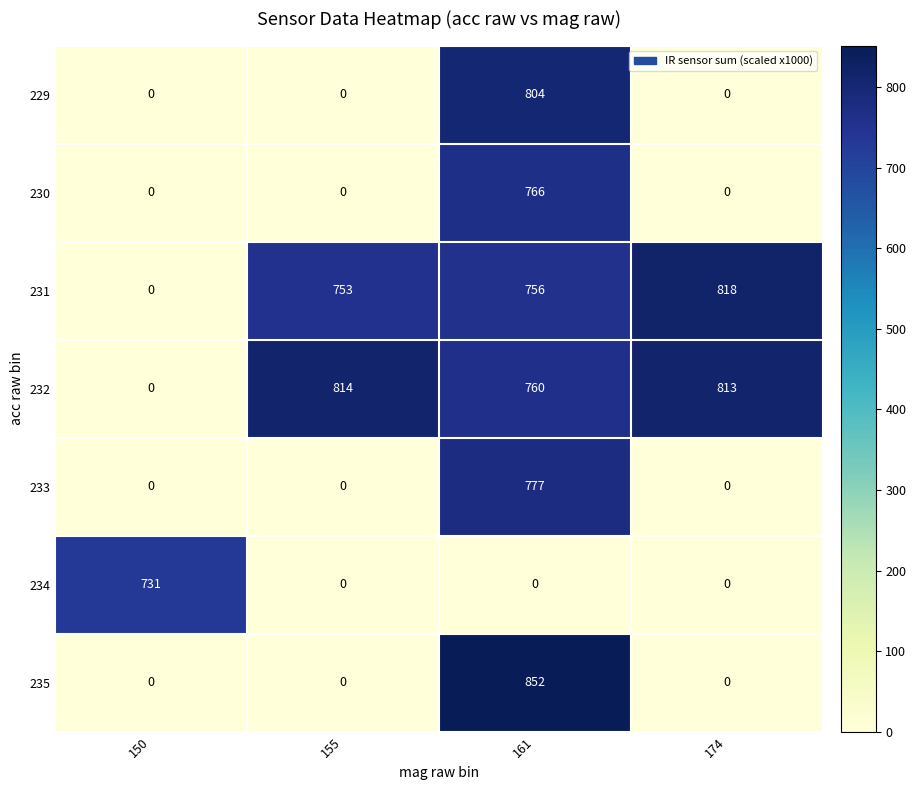

Between 155 and 161, which series saw the biggest shift?

235